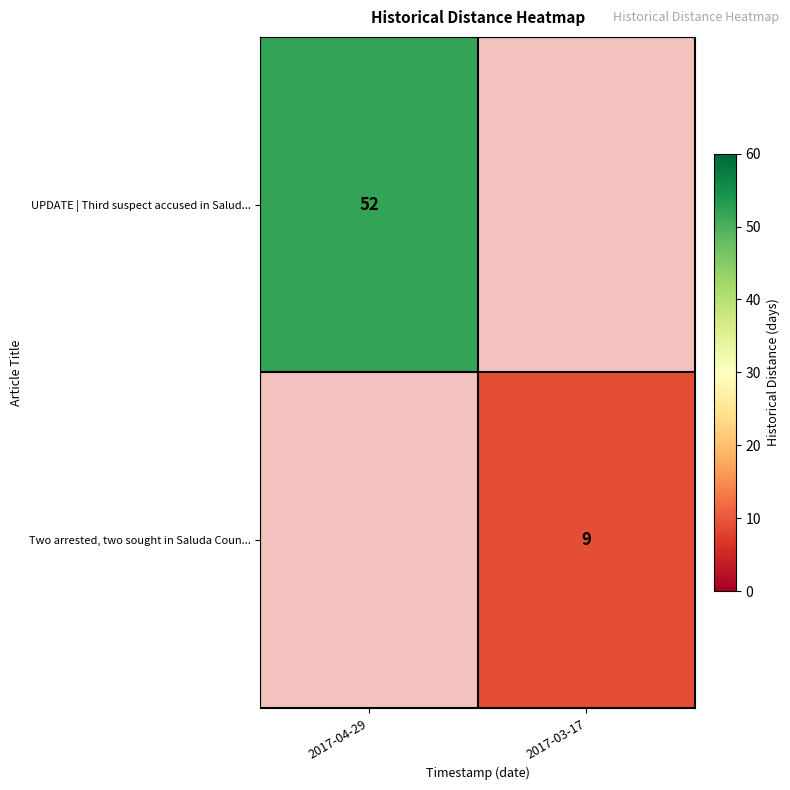

The value of Two arrested, two sought in Saluda Coun... at 2017-03-17 is 3. True or false?

False